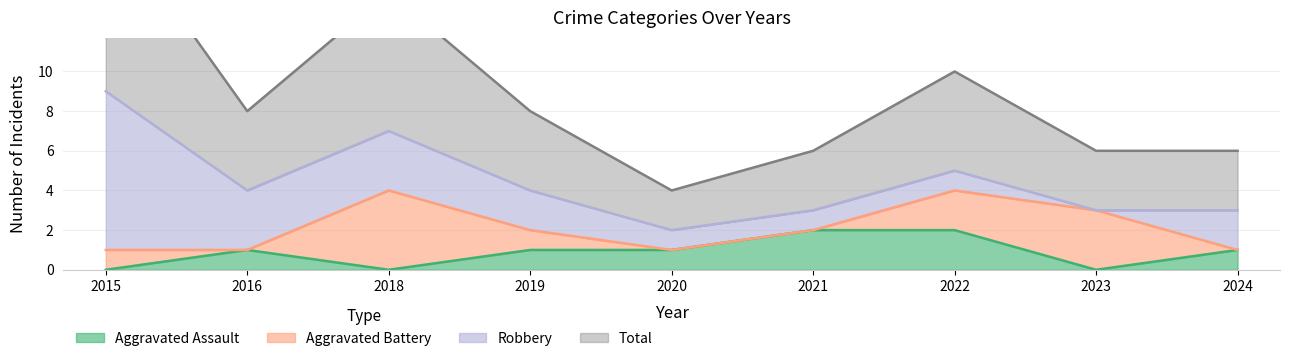

The value of Total at 2019 is 4. True or false?

True